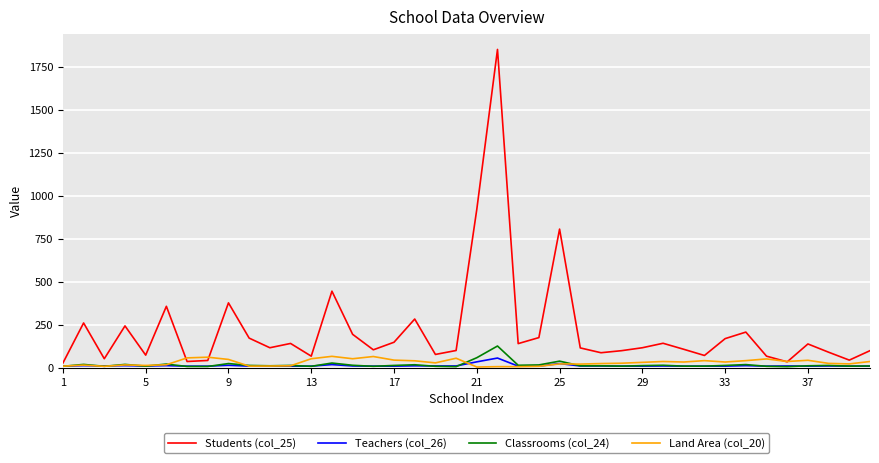

Which series has the widest spread of values?

Students (col_25)